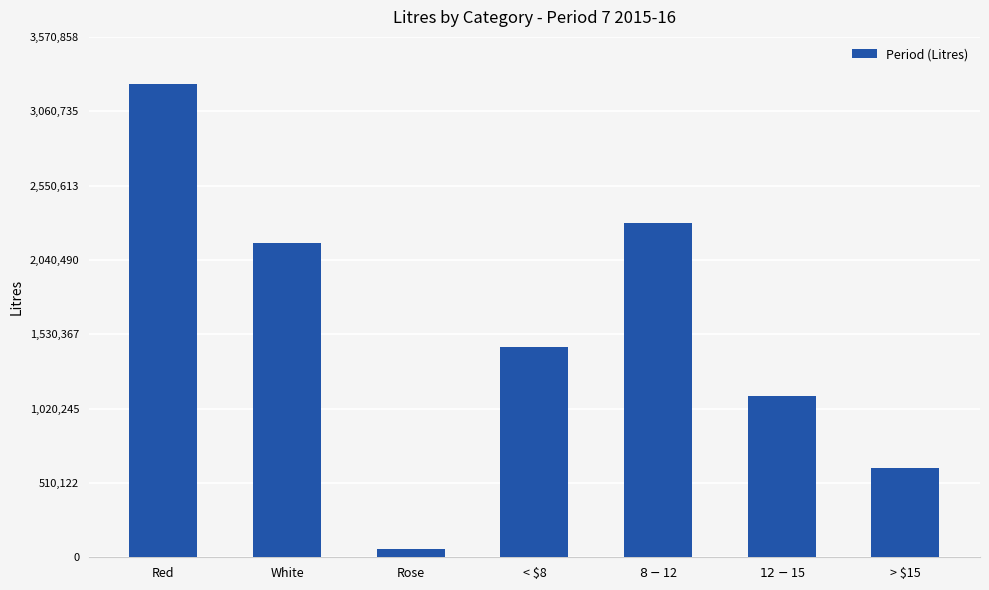

Where is the data nearest to the value 1653136?

< $8